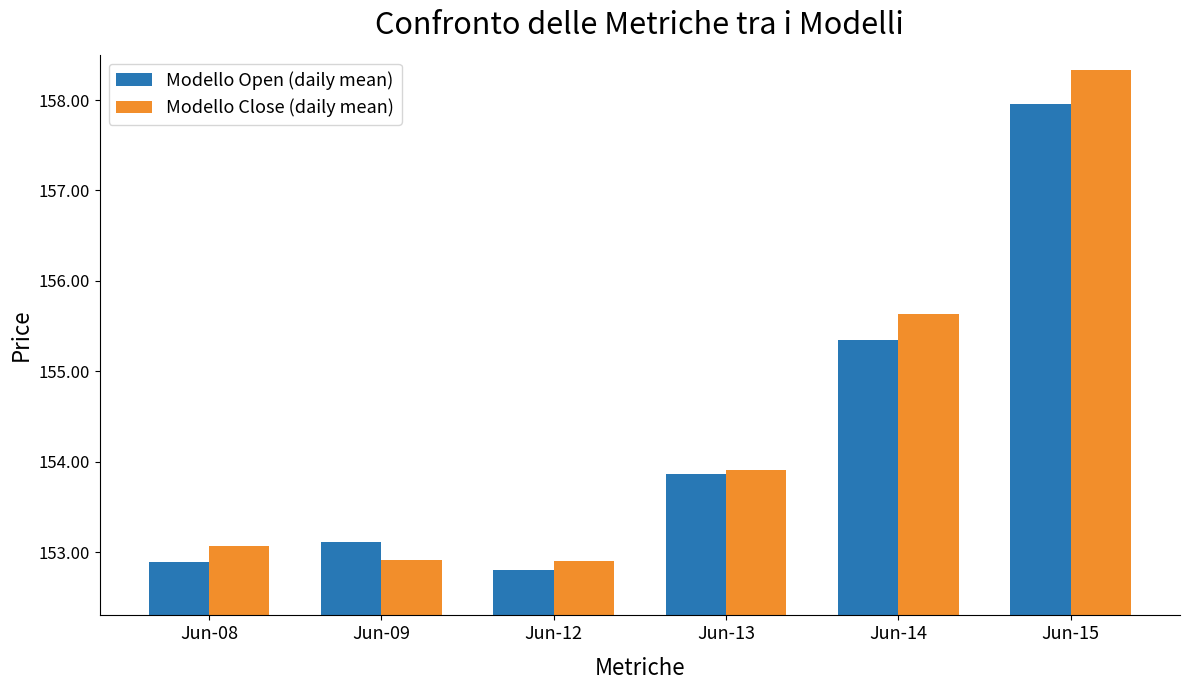

Does the chart contain stacked bars?

No